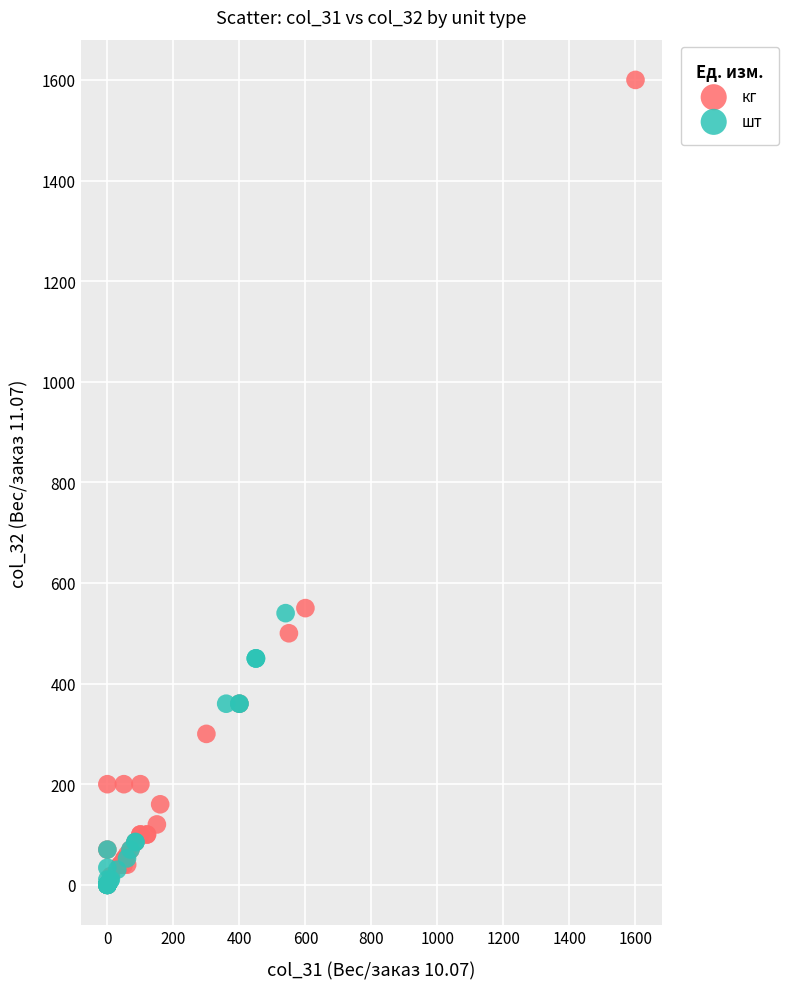

Which series has the widest spread of Y values?

кг